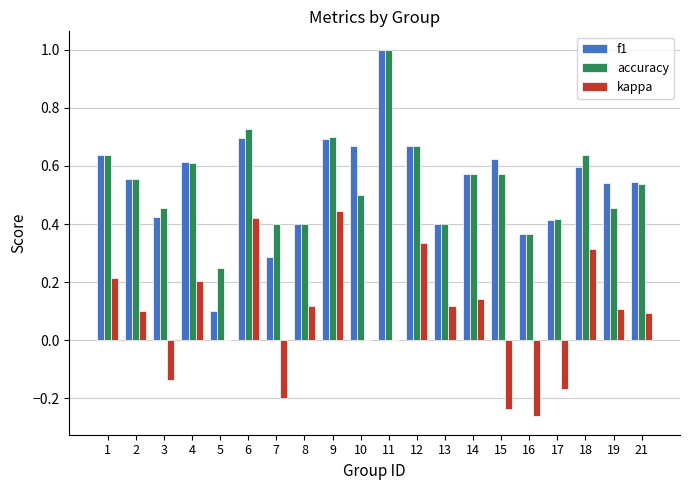

What is the sum of the accuracy values at 10 and 16?

0.9